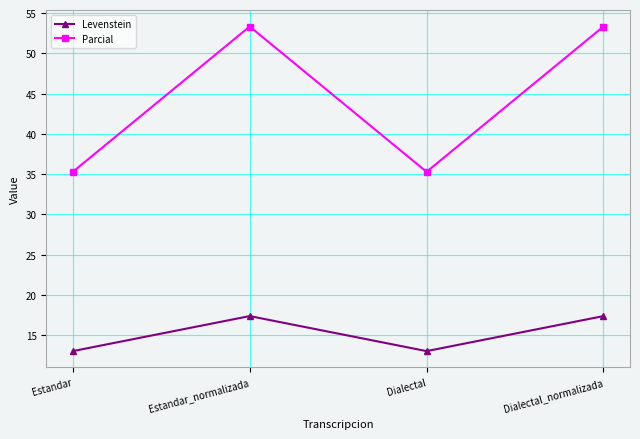

What is the difference between the Levenstein values at Estandar and Estandar_normalizada?

4.3